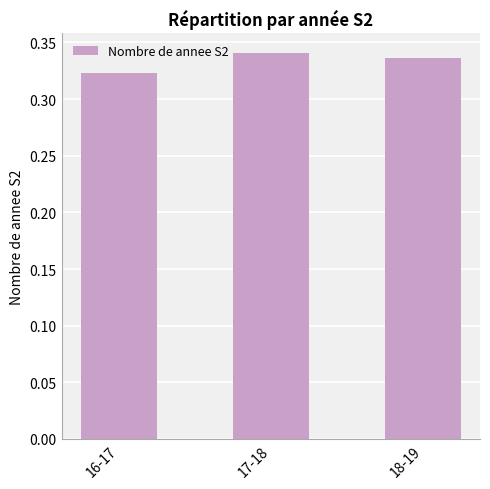

What position from the right is 18-19?

1